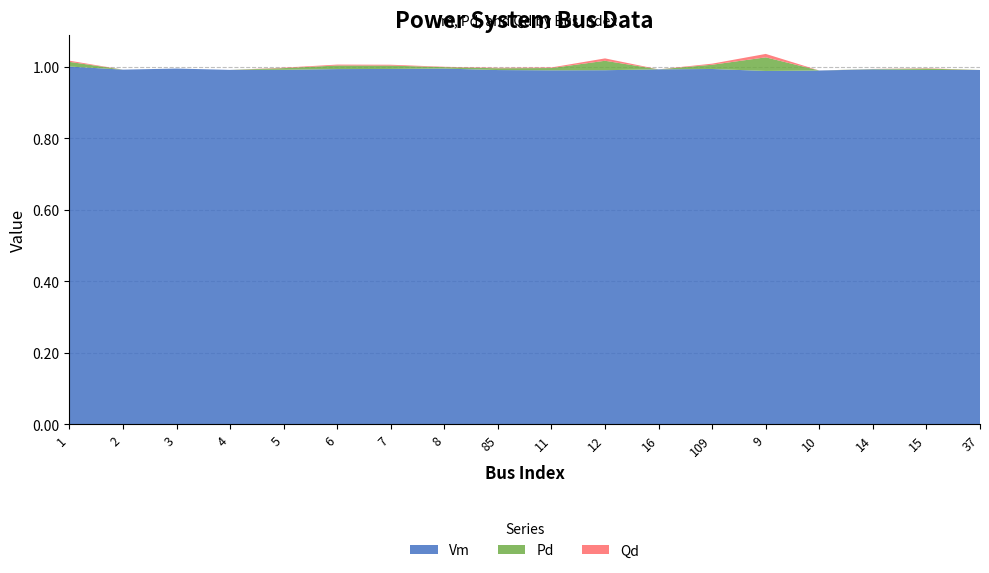

Reading left to right, transcribe all the data shown in this chart.

Vm: 1=1.0	2=1.0	3=1.0	4=1.0	5=1.0	6=1.0	7=1.0	8=1.0	85=1.0	11=1.0	12=1.0	16=1.0	109=1.0	9=1.0	10=1.0	14=1.0	15=1.0	37=1.0
Pd: 1=0.0	2=0.0	3=0.0	4=0.0	5=0.0	6=0.0	7=0.0	8=0.0	85=0.0	11=0.0	12=0.0	16=0.0	109=0.0	9=0.0	10=0.0	14=0.0	15=0.0	37=0.0
Qd: 1=0.0	2=0.0	3=0.0	4=0.0	5=0.0	6=0.0	7=0.0	8=0.0	85=0.0	11=0.0	12=0.0	16=0.0	109=0.0	9=0.0	10=0.0	14=0.0	15=0.0	37=0.0